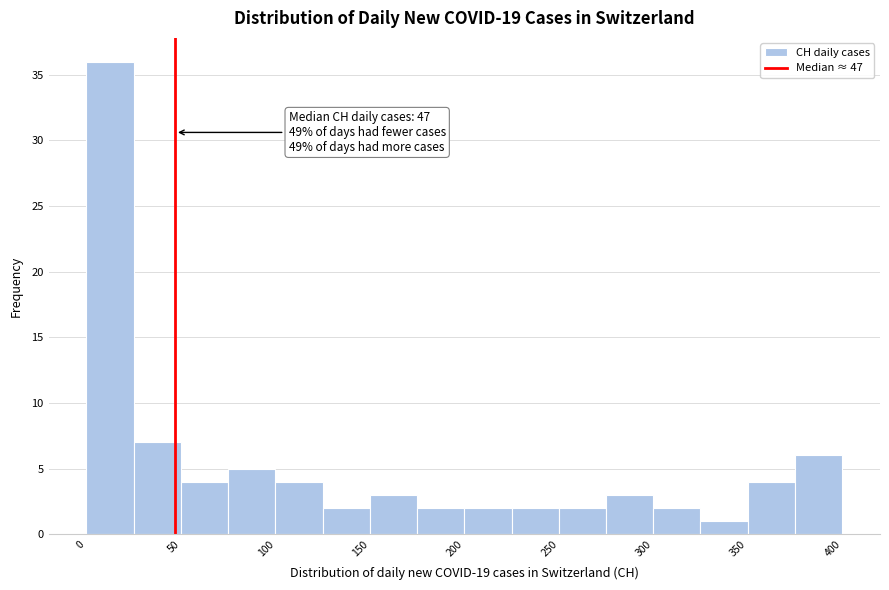

Over which range of the x-axis is the bar tallest?

0 to 25